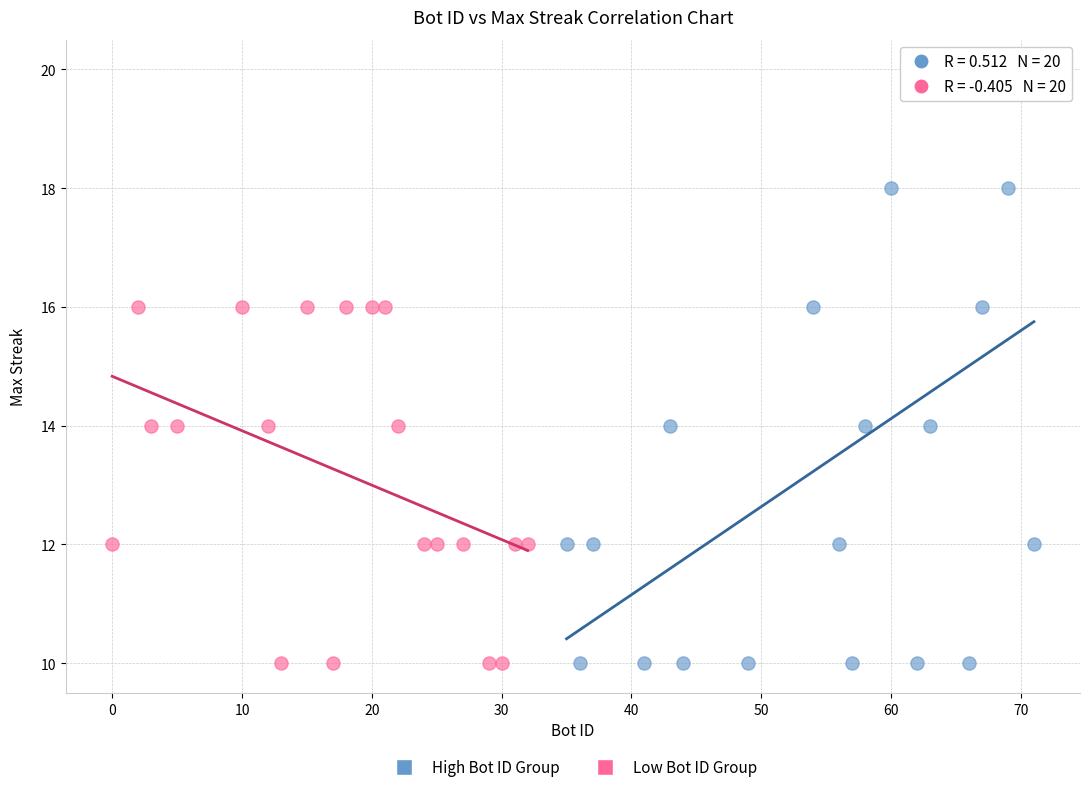

Which series contains the highest Y value?

High Bot ID Group